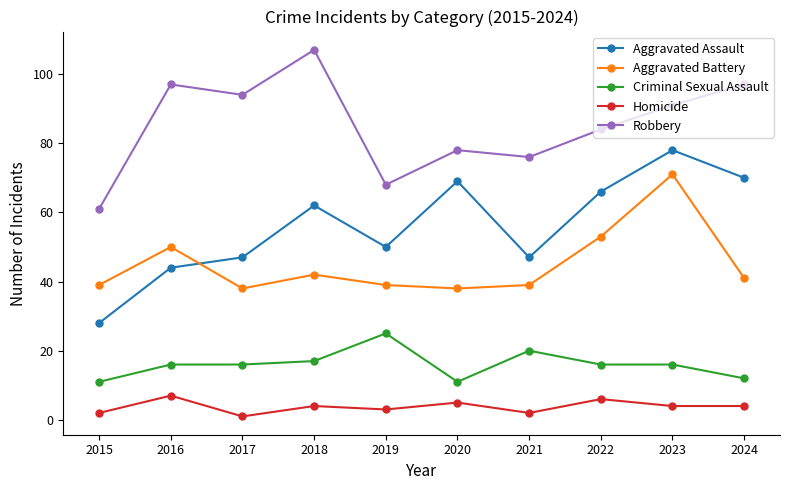

True or false: Aggravated Battery and Criminal Sexual Assault intersect in this chart.

False